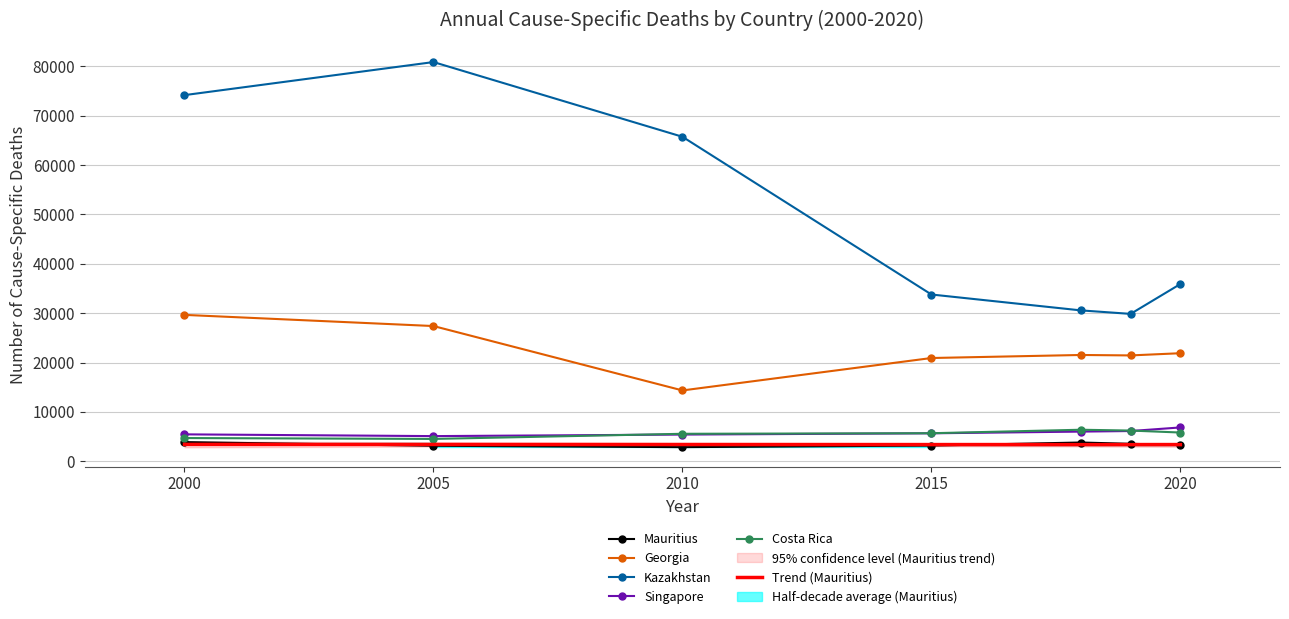

What is the difference between the maximum and minimum values in the Kazakhstan series?

51019.0